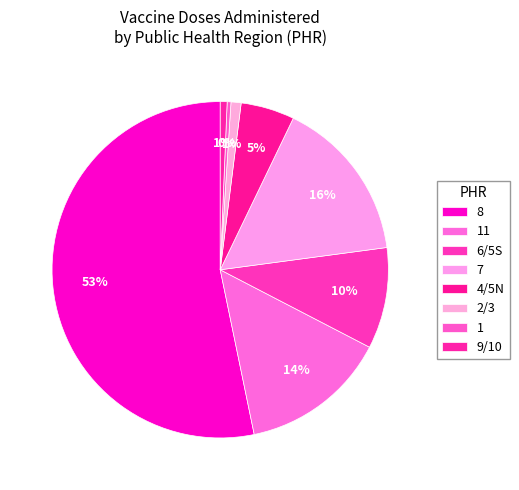

How many slices are in this pie chart?

8